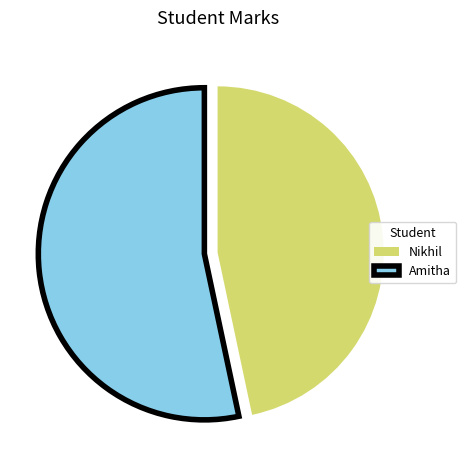

What is the largest slice in the pie chart?

Amitha